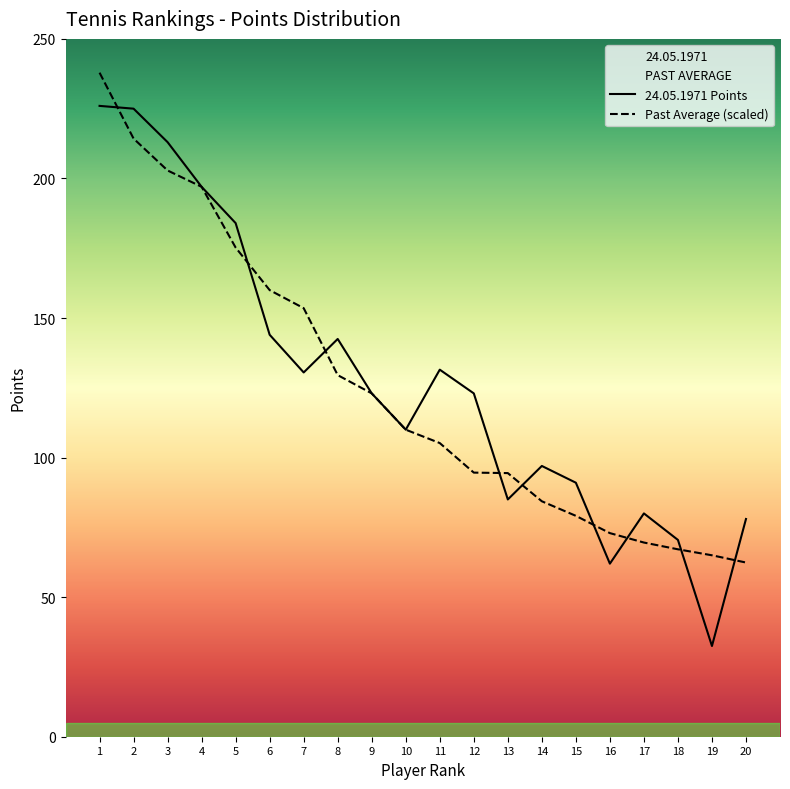

What is the lowest value of the PAST AVERAGE series?

62.4